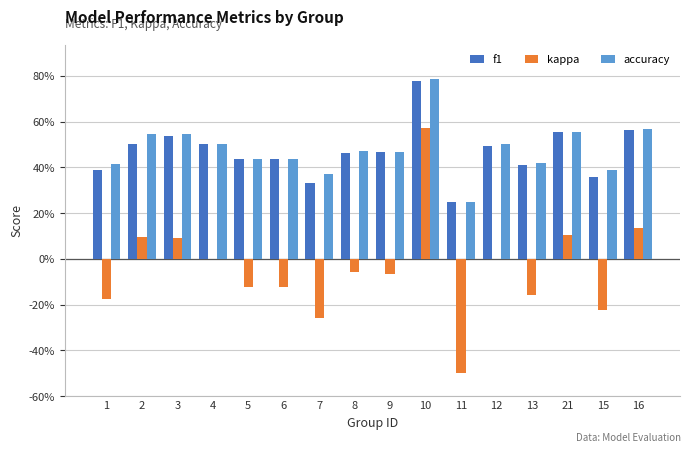

Does the chart contain stacked bars?

No